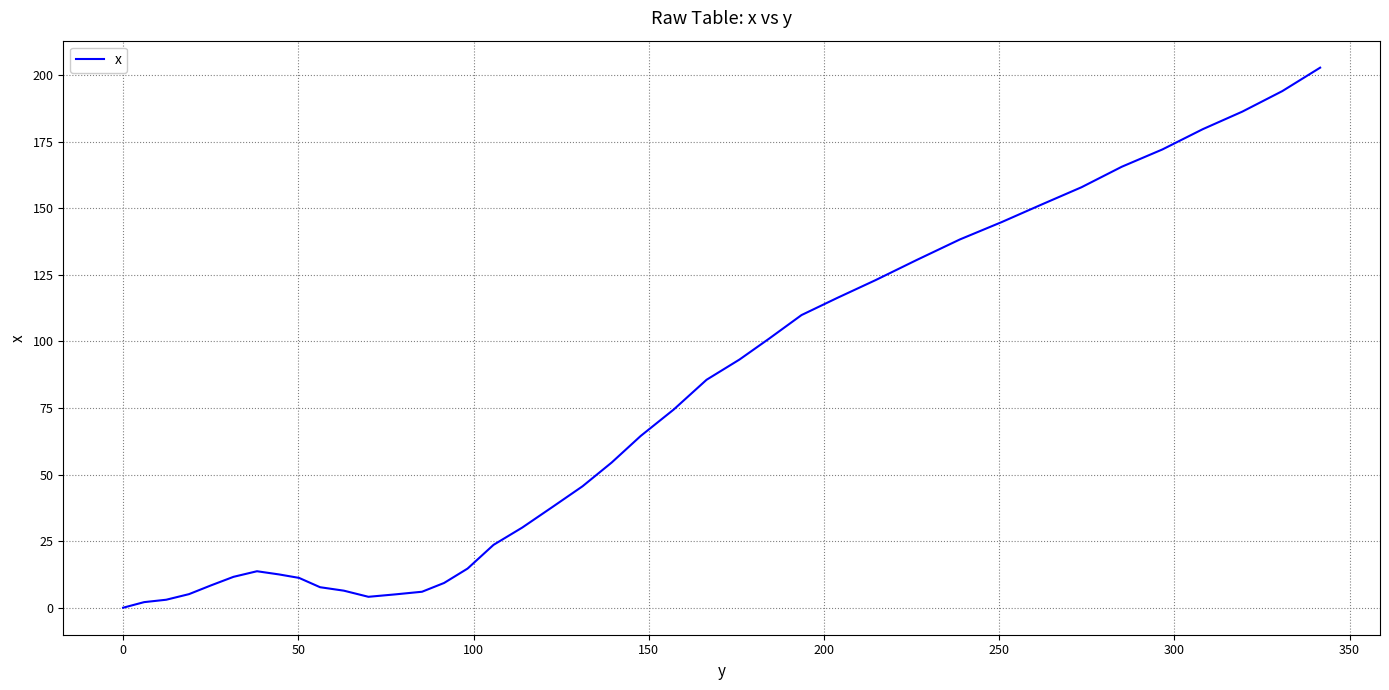

How many values exceed 54?

20